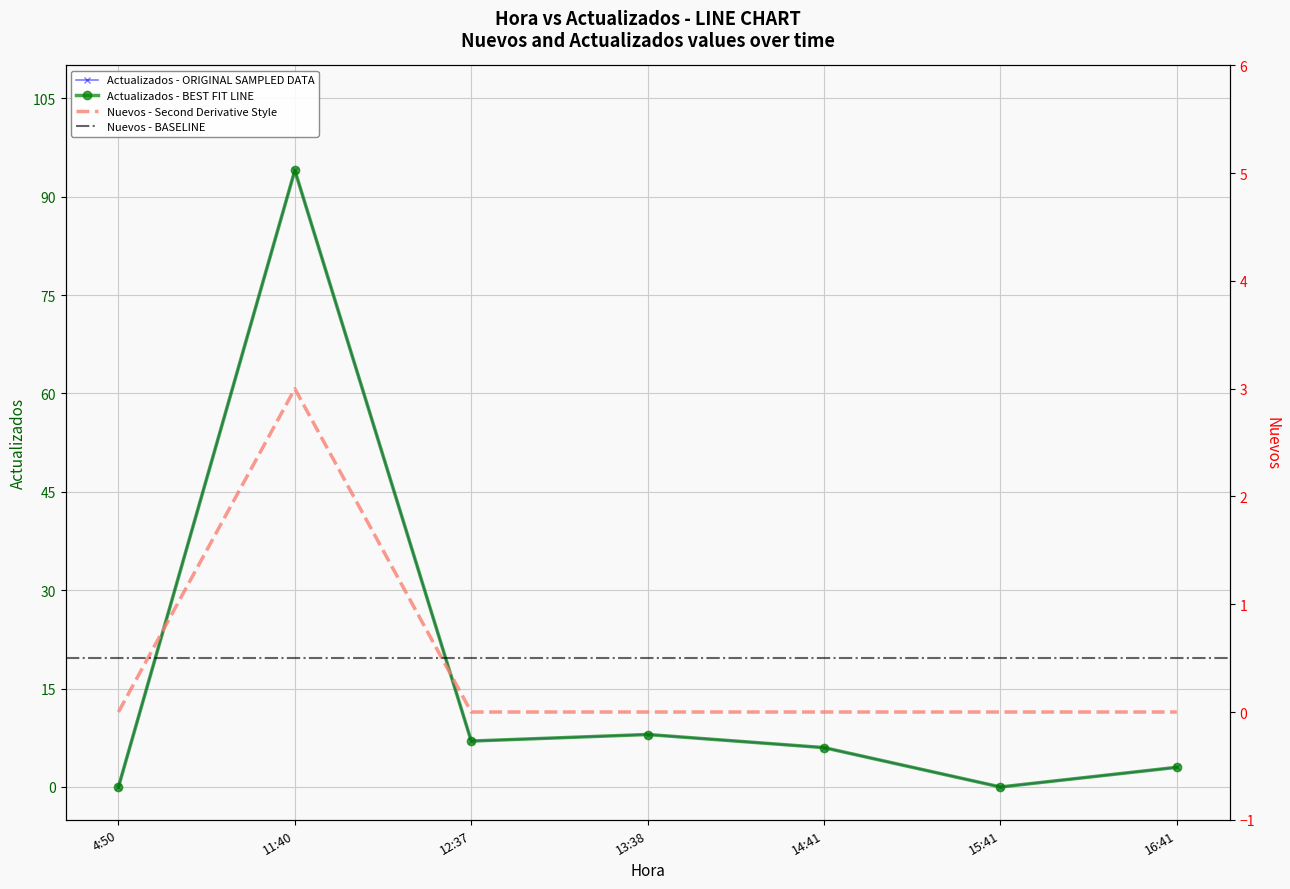

What is the label of the 4th point from the right?

13:38